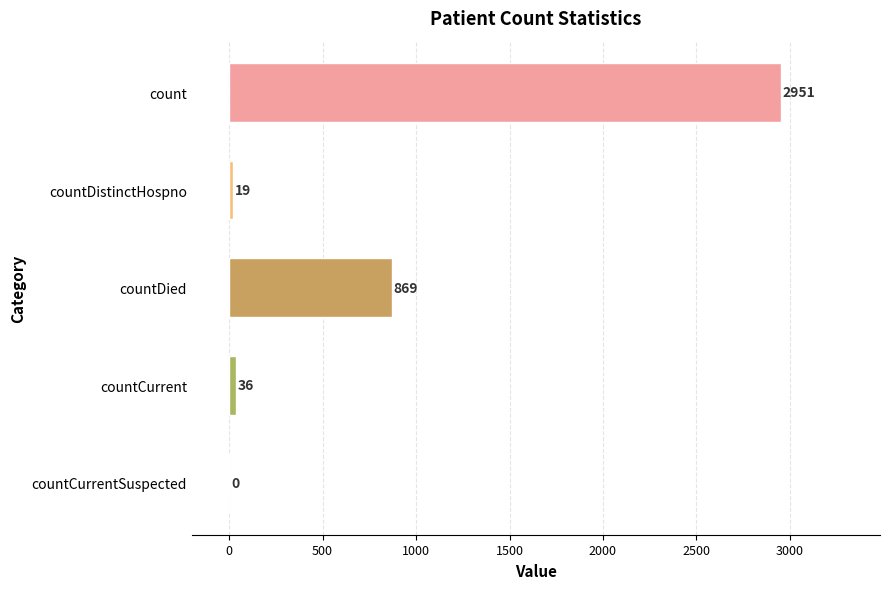

What is the greatest value displayed?

2951